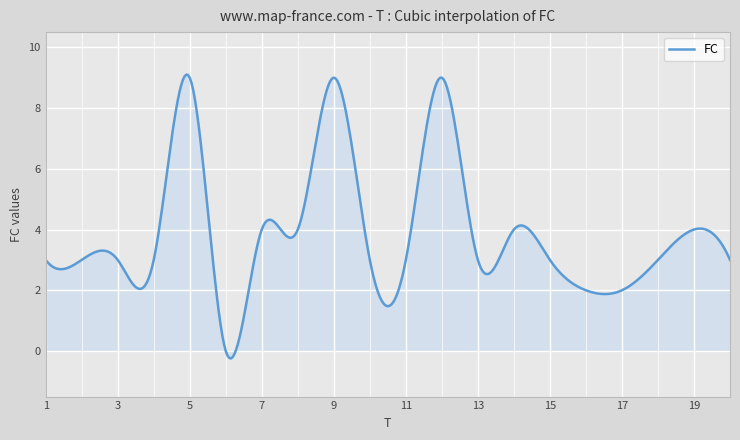

What is the difference between the maximum and minimum values?

9.3